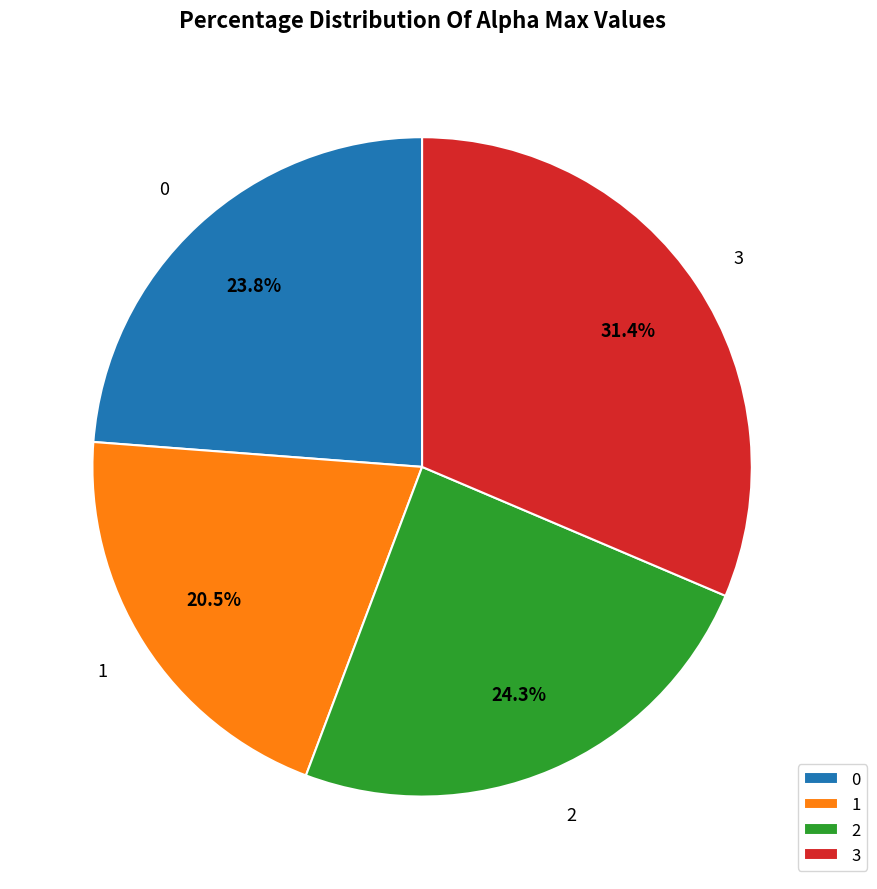

Is there a majority slice in this chart?

No